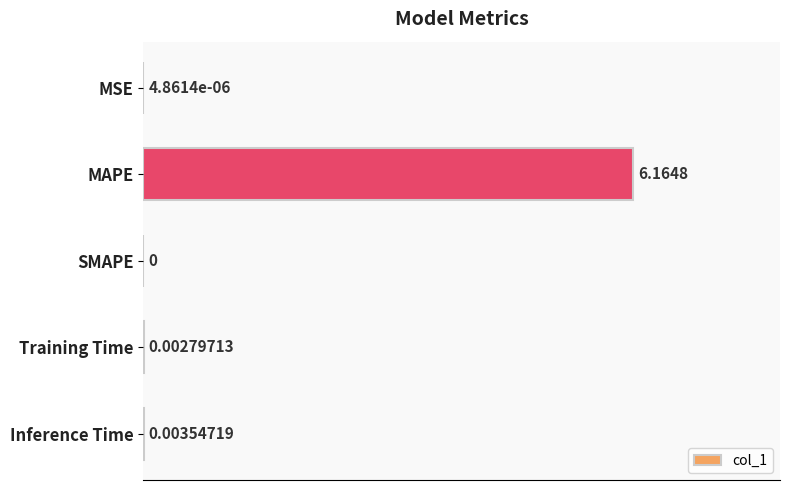

Between MSE and Training Time, which is larger?

Training Time